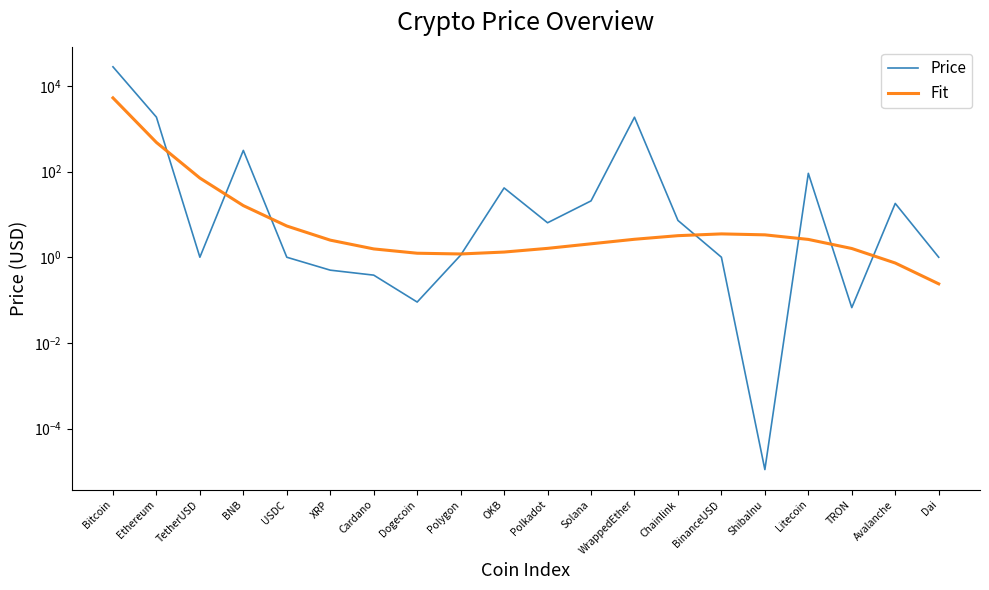

True or false: Price has more than 2 points higher than both neighbors.

True